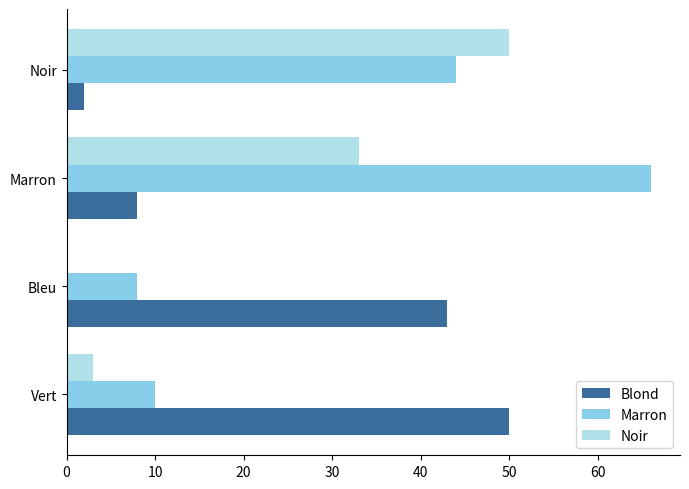

What is the total value across all series at Marron?

107